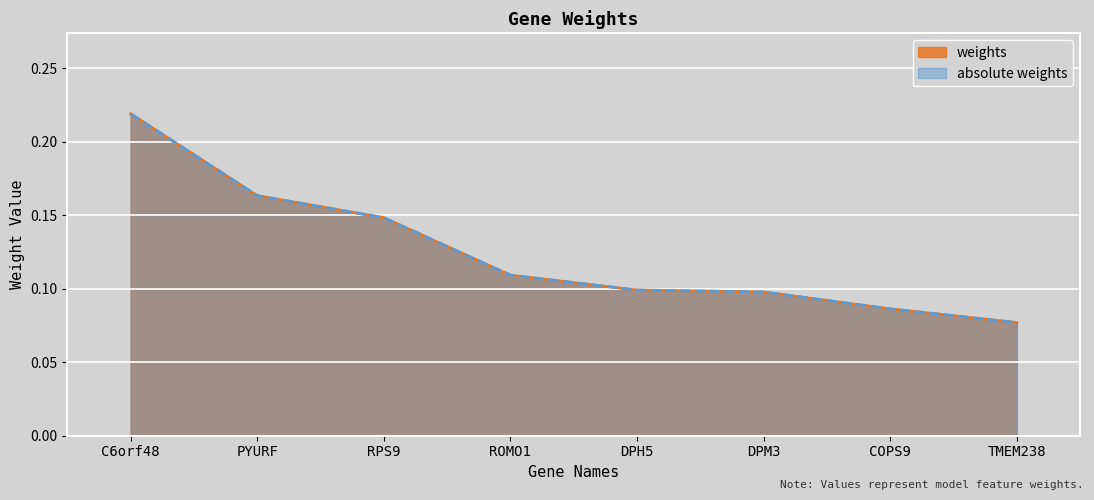

What is the difference between the maximum and minimum values in the weights series?

0.1